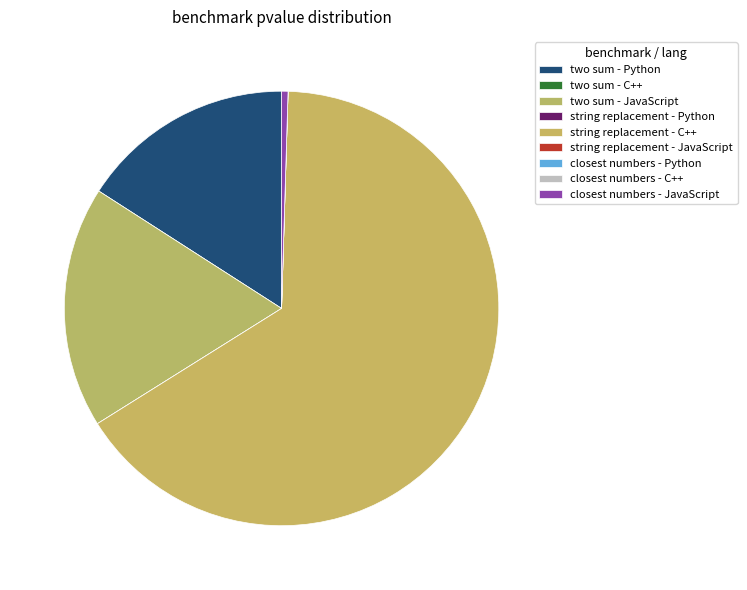

To the nearest percent, what is the combined percentage of string replacement - JavaScript and string replacement - C++?

66%